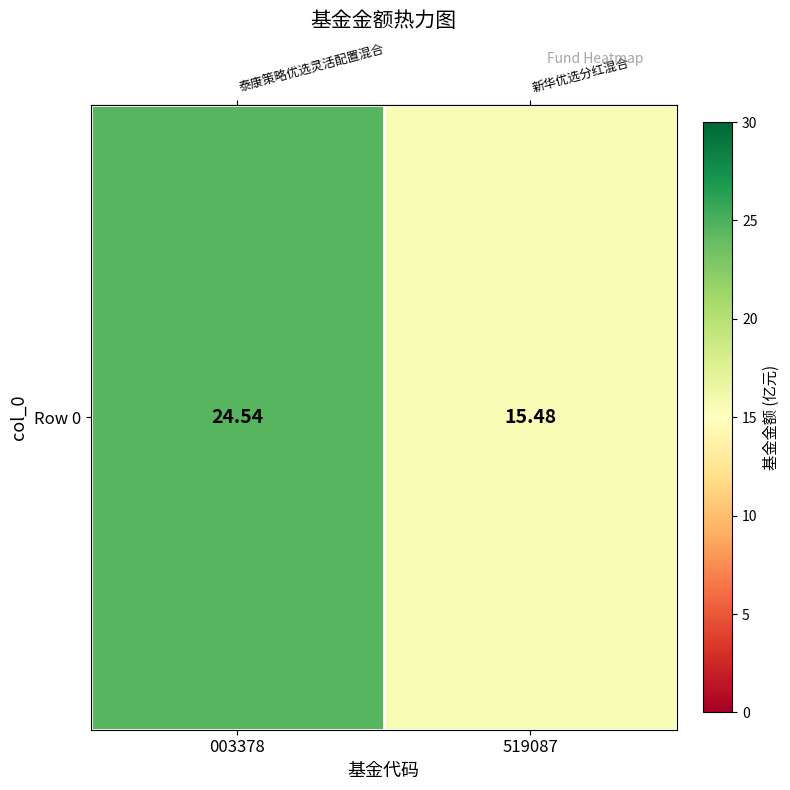

Reading right to left, transcribe all the data shown in this chart.

15.5	24.5